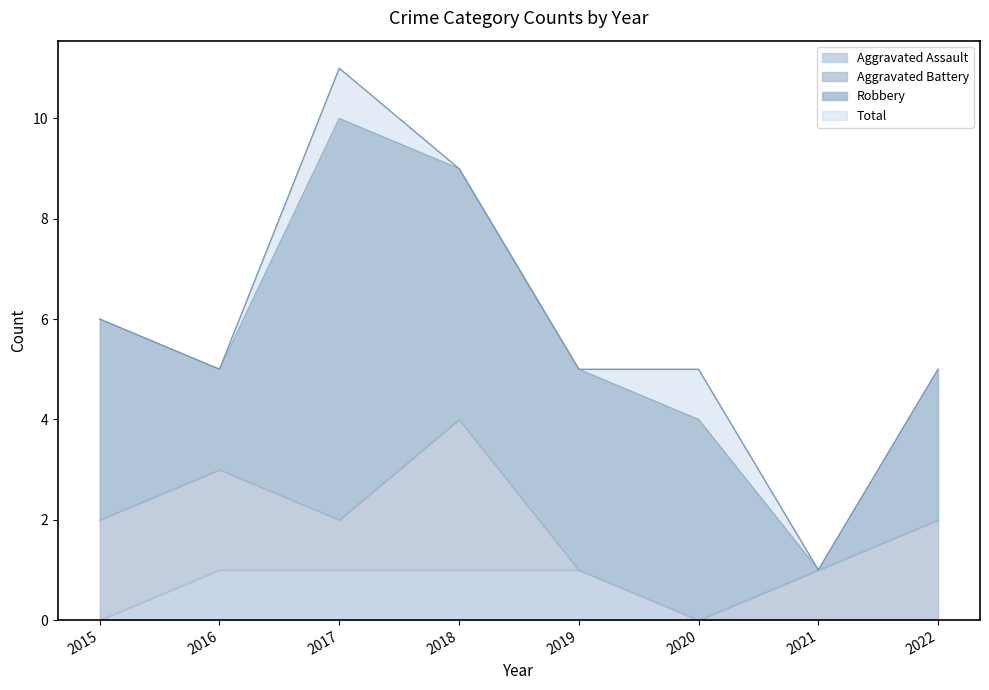

Does the chart have visible grid lines?

No